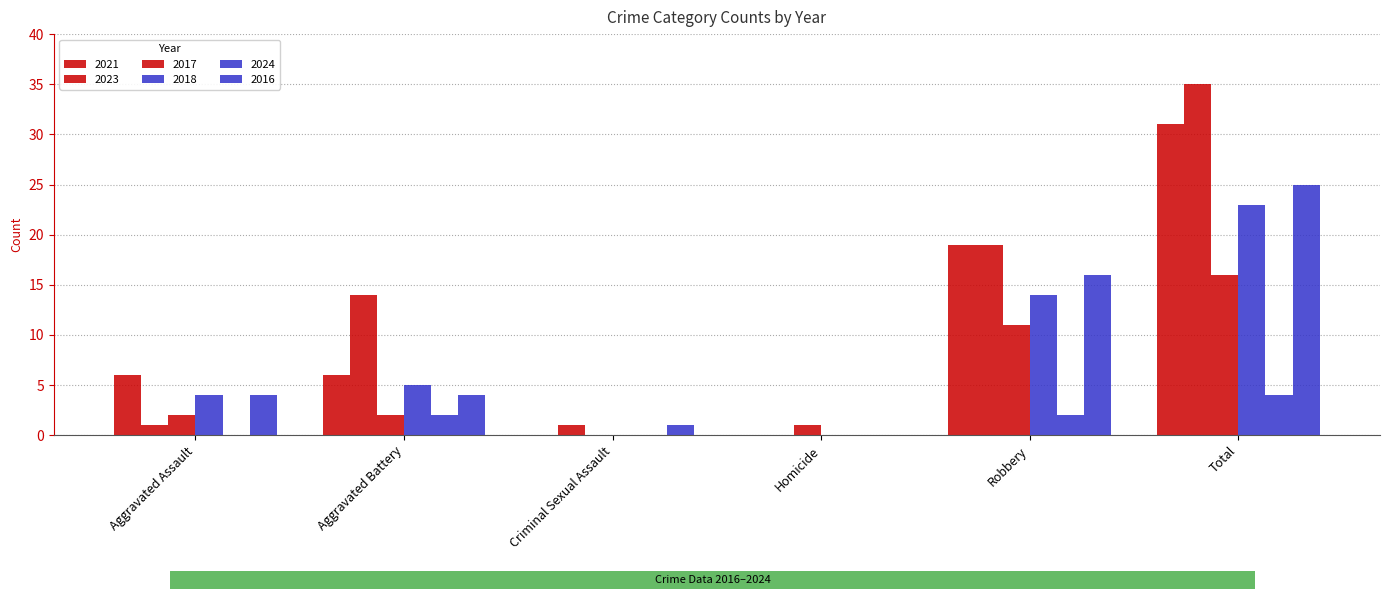

What is the greatest value displayed?

35